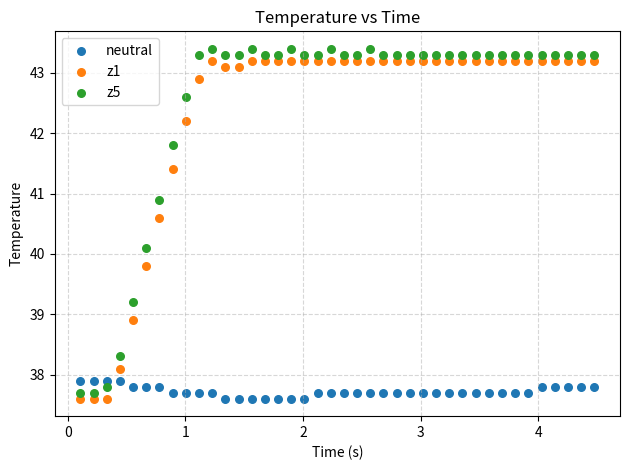

Which series reaches the maximum Y coordinate?

z5